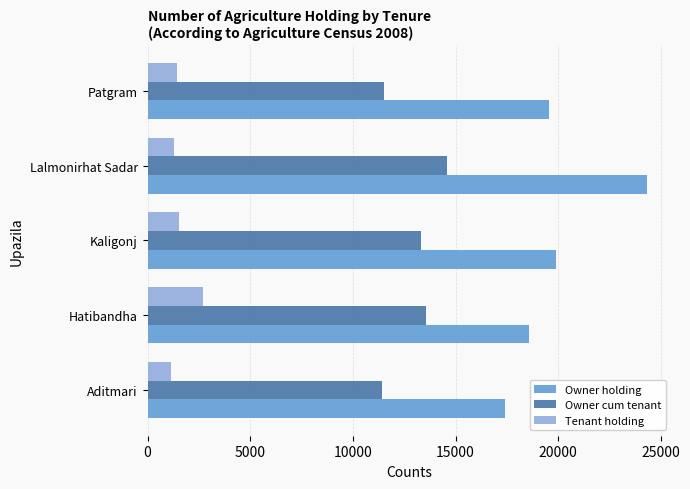

What is the maximum value for Tenant holding?

2687